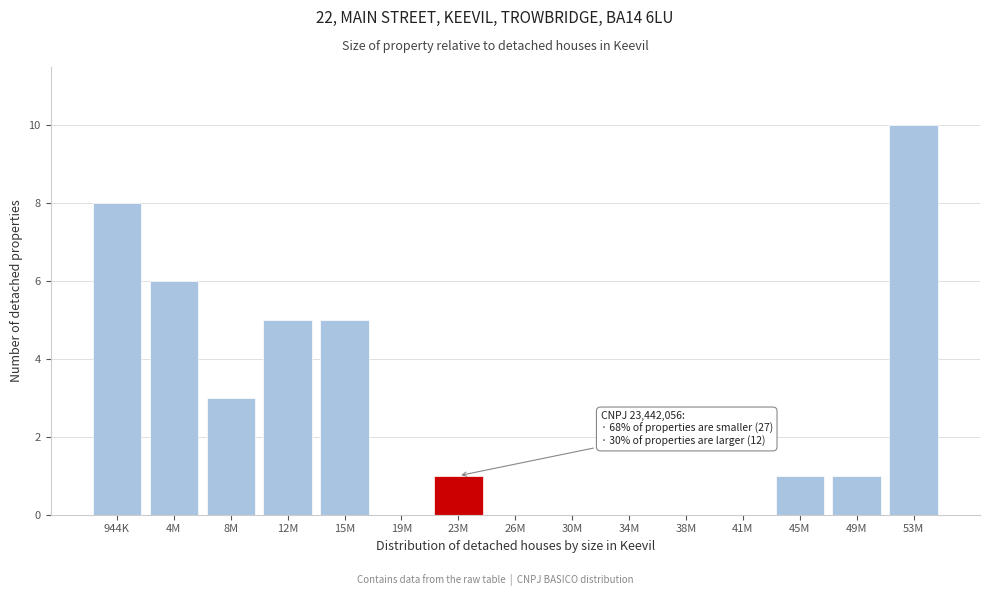

Reading left to right, list all the values displayed in this chart.

944K=8	4M=6	8M=3	12M=5	15M=5	19M=0	23M=1	26M=0	30M=0	34M=0	38M=0	41M=0	45M=1	49M=1	53M=10